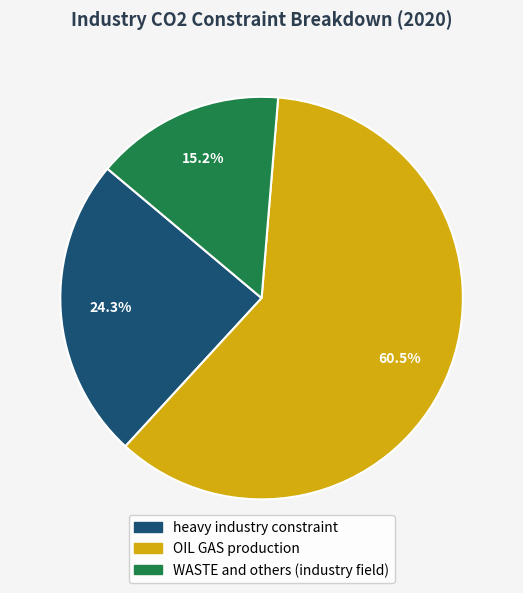

Combined, what portion of the pie is OIL GAS production and WASTE and others (industry field)?

75.7%